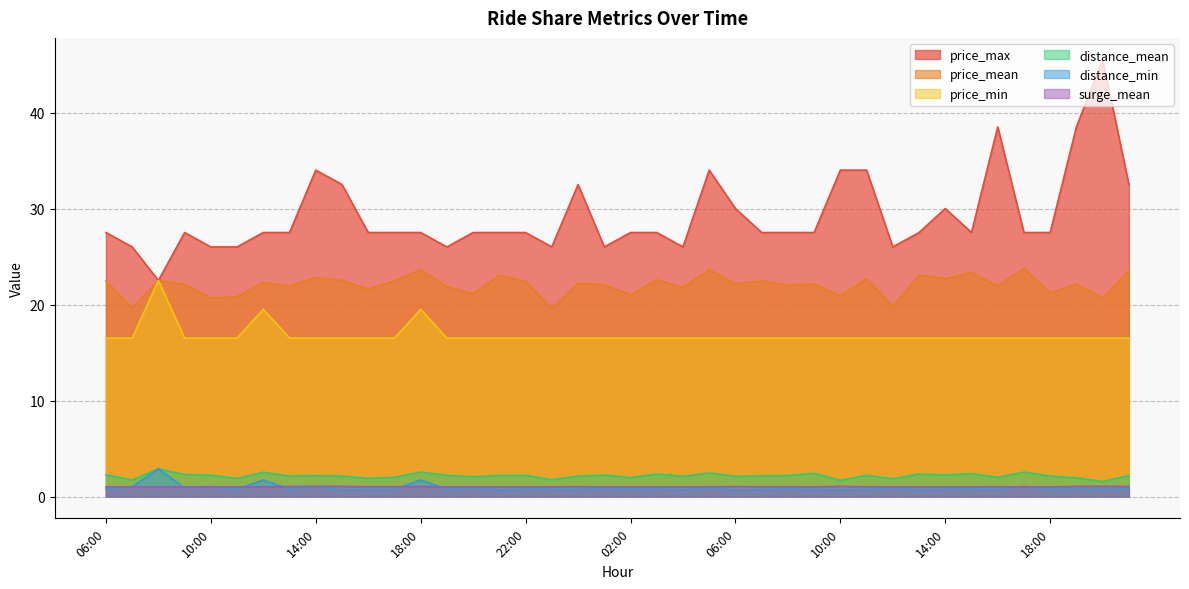

Reading left to right, what are all the values shown in this chart?

price_mean: 06:00=22.5	07:00=19.6	08:00=22.5	09:00=22.1	10:00=20.7	11:00=20.8	12:00=22.3	13:00=21.9	14:00=22.8	15:00=22.5	16:00=21.6	17:00=22.4	18:00=23.6	19:00=21.9	20:00=21.1	21:00=23.1	22:00=22.4	23:00=19.6	00:00=22.2	01:00=22.1	02:00=21.0	03:00=22.6	04:00=21.8	05:00=23.6	06:00=22.2	07:00=22.5	08:00=22.0	09:00=22.1	10:00=20.9	11:00=22.7	12:00=19.8	13:00=23.1	14:00=22.7	15:00=23.3	16:00=21.9	17:00=23.8	18:00=21.2	19:00=22.1	20:00=20.7	21:00=23.5
price_max: 06:00=27.5	07:00=26.0	08:00=22.5	09:00=27.5	10:00=26.0	11:00=26.0	12:00=27.5	13:00=27.5	14:00=34.0	15:00=32.5	16:00=27.5	17:00=27.5	18:00=27.5	19:00=26.0	20:00=27.5	21:00=27.5	22:00=27.5	23:00=26.0	00:00=32.5	01:00=26.0	02:00=27.5	03:00=27.5	04:00=26.0	05:00=34.0	06:00=30.0	07:00=27.5	08:00=27.5	09:00=27.5	10:00=34.0	11:00=34.0	12:00=26.0	13:00=27.5	14:00=30.0	15:00=27.5	16:00=38.5	17:00=27.5	18:00=27.5	19:00=38.5	20:00=45.5	21:00=32.5
price_min: 06:00=16.5	07:00=16.5	08:00=22.5	09:00=16.5	10:00=16.5	11:00=16.5	12:00=19.5	13:00=16.5	14:00=16.5	15:00=16.5	16:00=16.5	17:00=16.5	18:00=19.5	19:00=16.5	20:00=16.5	21:00=16.5	22:00=16.5	23:00=16.5	00:00=16.5	01:00=16.5	02:00=16.5	03:00=16.5	04:00=16.5	05:00=16.5	06:00=16.5	07:00=16.5	08:00=16.5	09:00=16.5	10:00=16.5	11:00=16.5	12:00=16.5	13:00=16.5	14:00=16.5	15:00=16.5	16:00=16.5	17:00=16.5	18:00=16.5	19:00=16.5	20:00=16.5	21:00=16.5
distance_mean: 06:00=2.3	07:00=1.7	08:00=2.9	09:00=2.3	10:00=2.2	11:00=1.9	12:00=2.5	13:00=2.1	14:00=2.2	15:00=2.1	16:00=1.9	17:00=2.0	18:00=2.5	19:00=2.2	20:00=2.0	21:00=2.2	22:00=2.2	23:00=1.7	00:00=2.1	01:00=2.2	02:00=2.0	03:00=2.3	04:00=2.1	05:00=2.5	06:00=2.1	07:00=2.1	08:00=2.2	09:00=2.4	10:00=1.7	11:00=2.2	12:00=1.9	13:00=2.3	14:00=2.2	15:00=2.4	16:00=2.0	17:00=2.5	18:00=2.1	19:00=1.9	20:00=1.6	21:00=2.2
distance_min: 06:00=0.8	07:00=1.0	08:00=2.9	09:00=0.9	10:00=1.1	11:00=0.8	12:00=1.7	13:00=0.8	14:00=1.0	15:00=0.7	16:00=0.7	17:00=0.7	18:00=1.7	19:00=0.8	20:00=0.9	21:00=0.7	22:00=0.8	23:00=0.8	00:00=0.8	01:00=0.9	02:00=0.8	03:00=0.8	04:00=0.7	05:00=0.9	06:00=0.7	07:00=0.7	08:00=0.8	09:00=0.7	10:00=0.7	11:00=0.7	12:00=0.9	13:00=0.7	14:00=0.8	15:00=0.8	16:00=0.8	17:00=1.1	18:00=0.8	19:00=0.8	20:00=0.8	21:00=0.8
surge_mean: 06:00=1.0	07:00=1.0	08:00=1.0	09:00=1.0	10:00=1.0	11:00=1.0	12:00=1.0	13:00=1.0	14:00=1.1	15:00=1.1	16:00=1.0	17:00=1.0	18:00=1.0	19:00=1.0	20:00=1.0	21:00=1.0	22:00=1.0	23:00=1.0	00:00=1.0	01:00=1.0	02:00=1.0	03:00=1.0	04:00=1.0	05:00=1.0	06:00=1.0	07:00=1.0	08:00=1.0	09:00=1.0	10:00=1.1	11:00=1.0	12:00=1.0	13:00=1.0	14:00=1.0	15:00=1.0	16:00=1.0	17:00=1.0	18:00=1.0	19:00=1.1	20:00=1.1	21:00=1.0